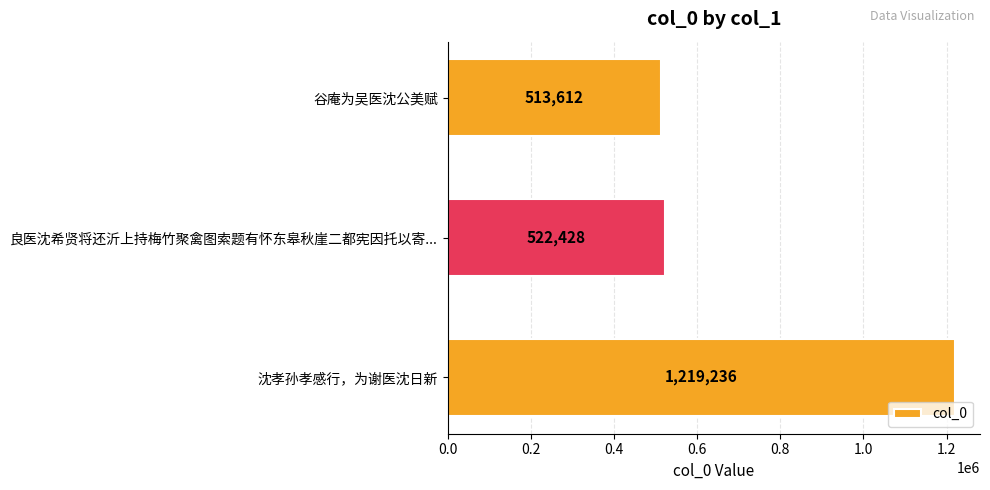

Does the chart contain stacked bars?

No